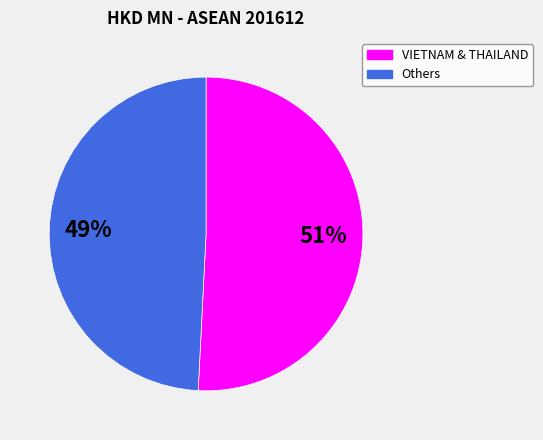

To the nearest percent, what is the average slice percentage?

50%